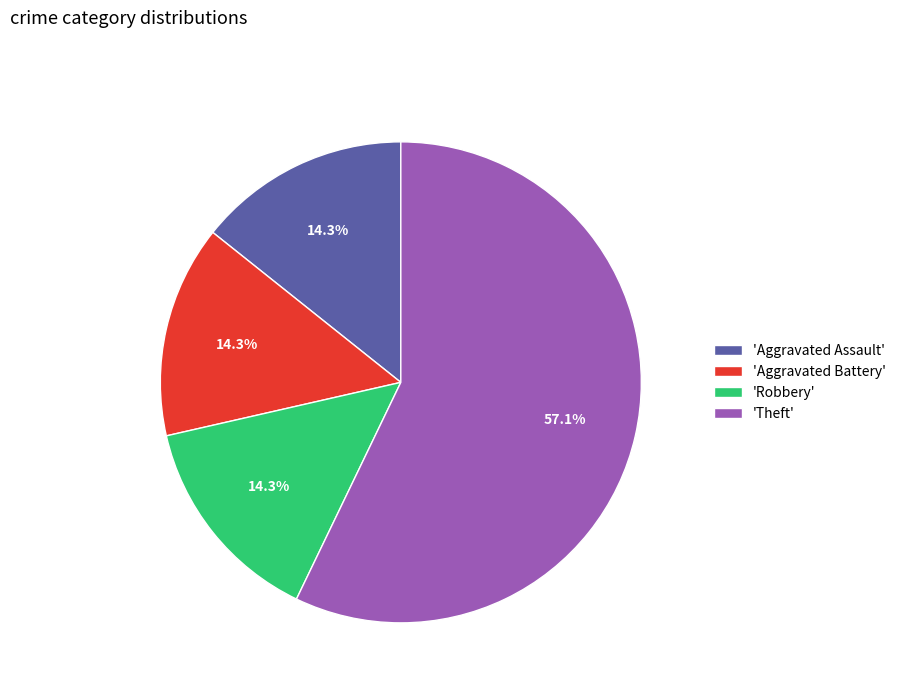

Which slice is the largest?

'Theft'